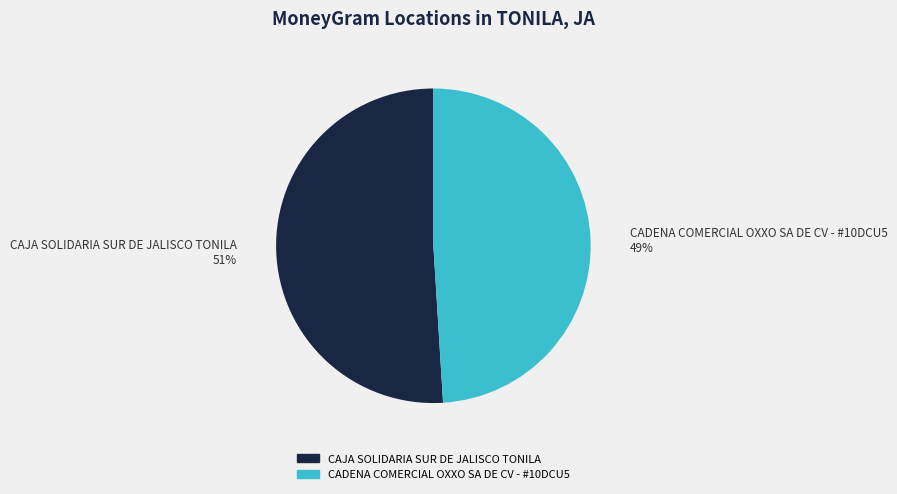

Rank the categories by value from highest to lowest.

CAJA SOLIDARIA SUR DE JALISCO TONILA, CADENA COMERCIAL OXXO SA DE CV - #10DCU5